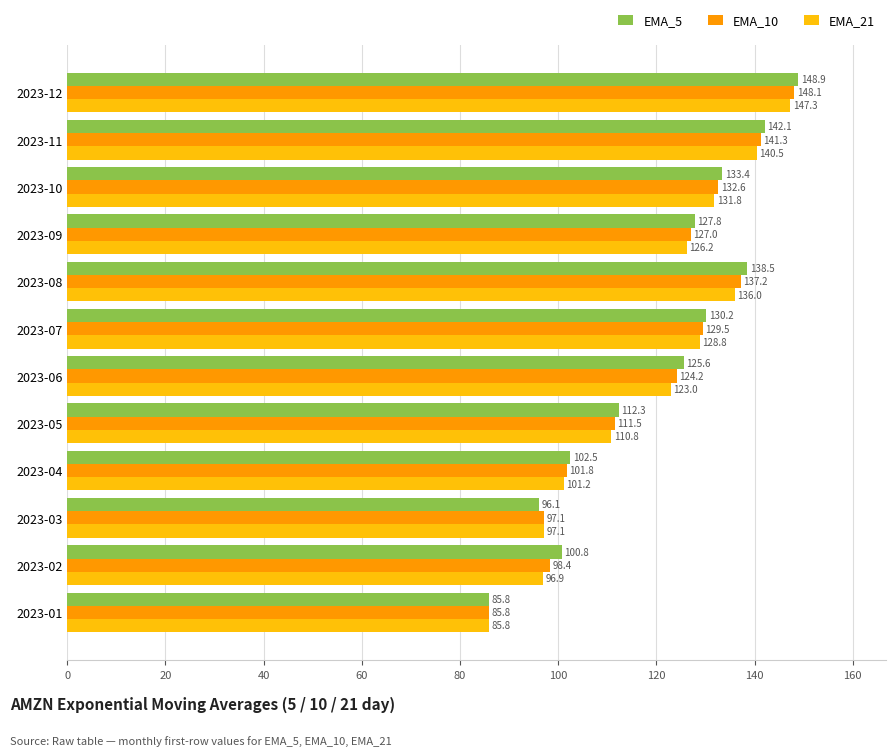

What are all the series names shown in the legend?

EMA_5, EMA_10, EMA_21